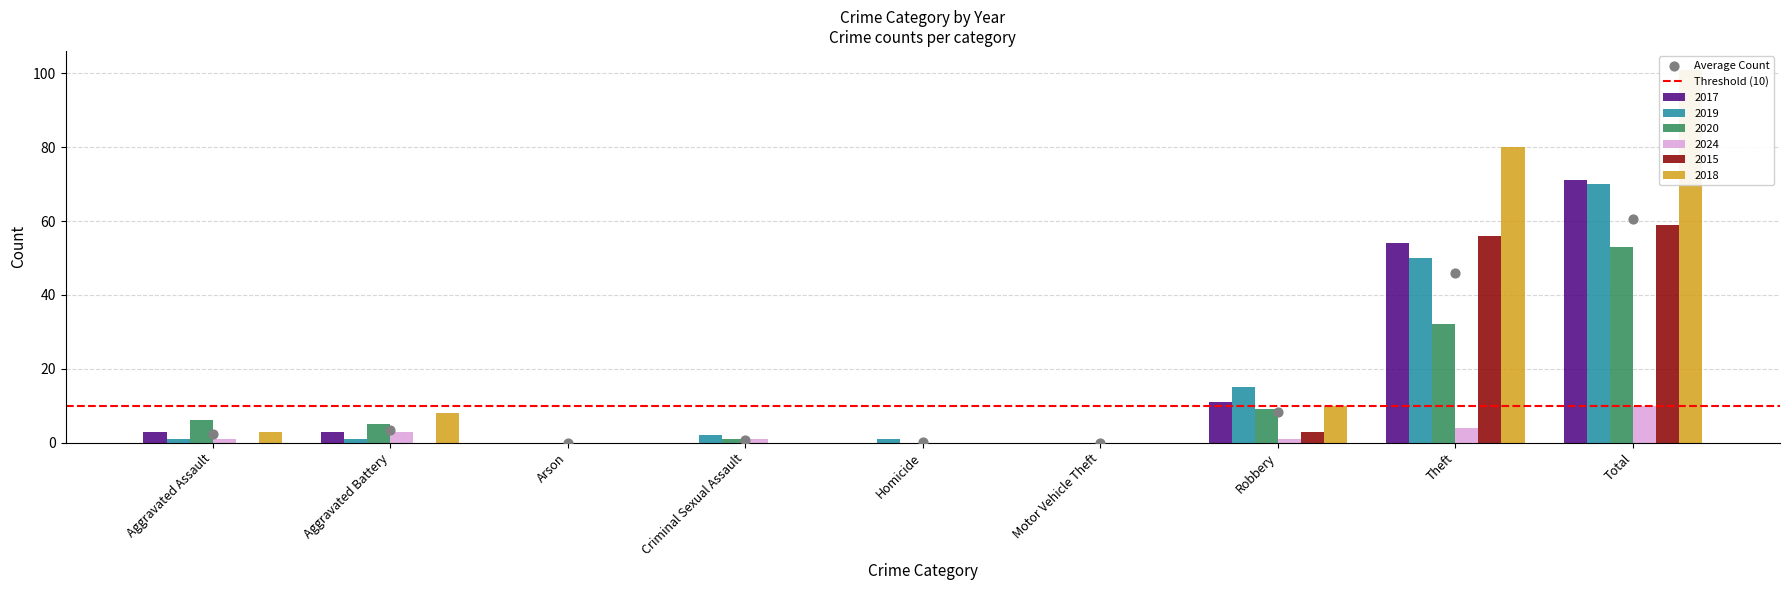

Which series reaches the maximum Y coordinate?

2018